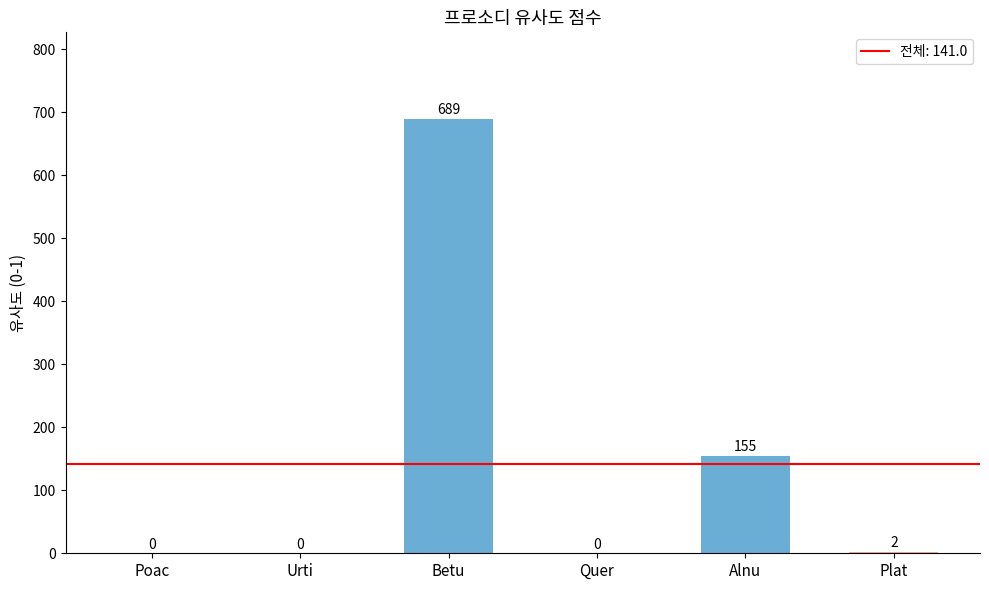

How many positive values are there?

3